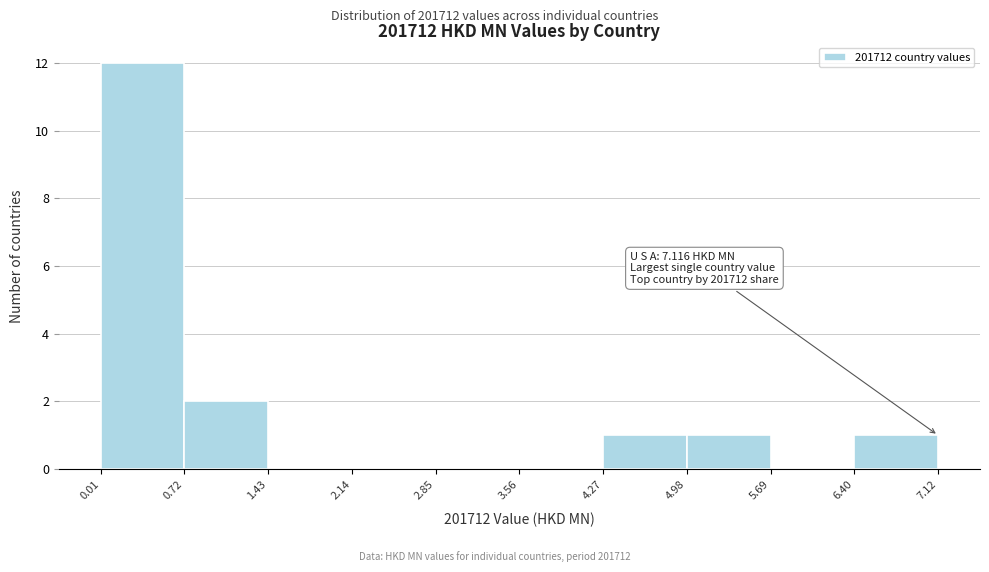

Over which range of the x-axis is the bar tallest?

0.01 to 0.72